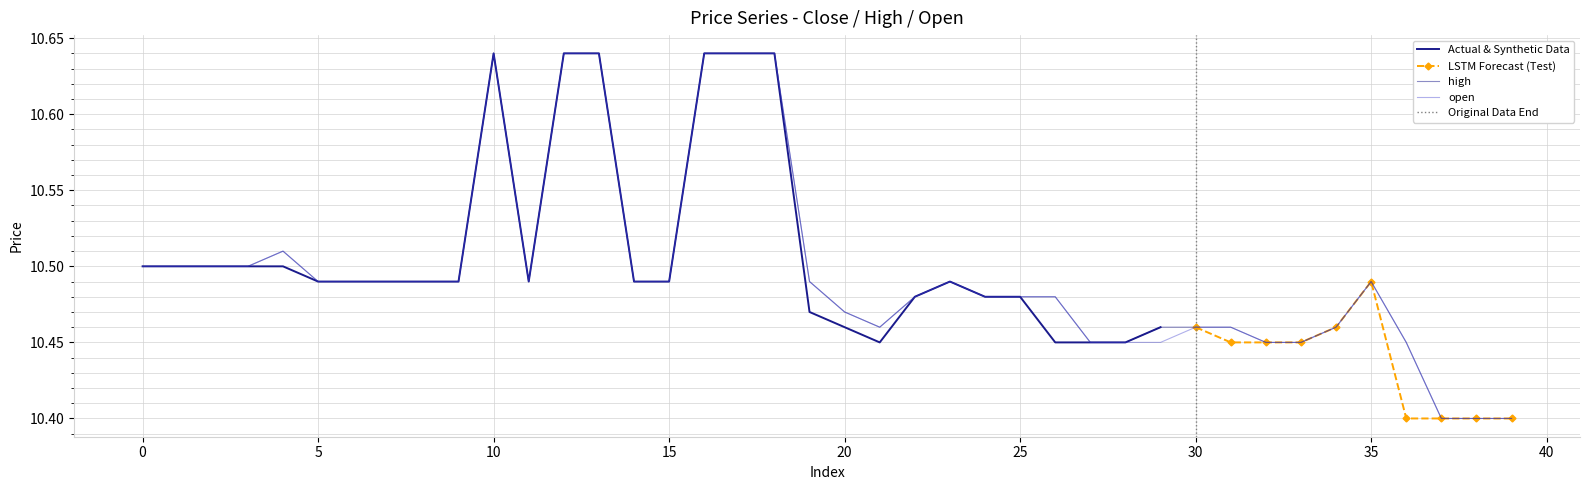

List the series in order of their overall mean, highest first.

close, high